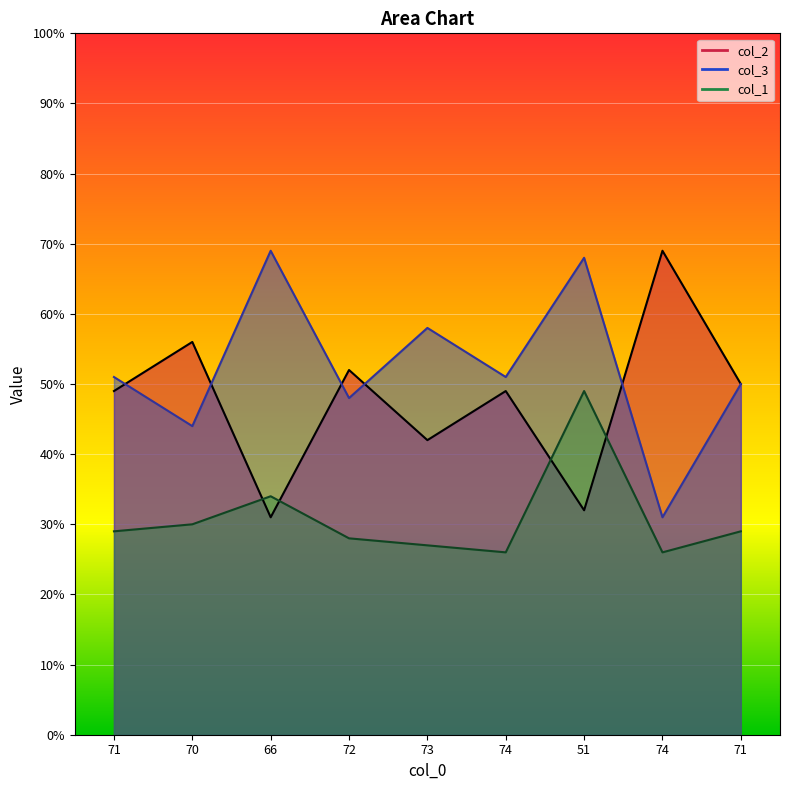

The value of col_2 at 66 is 31. True or false?

True